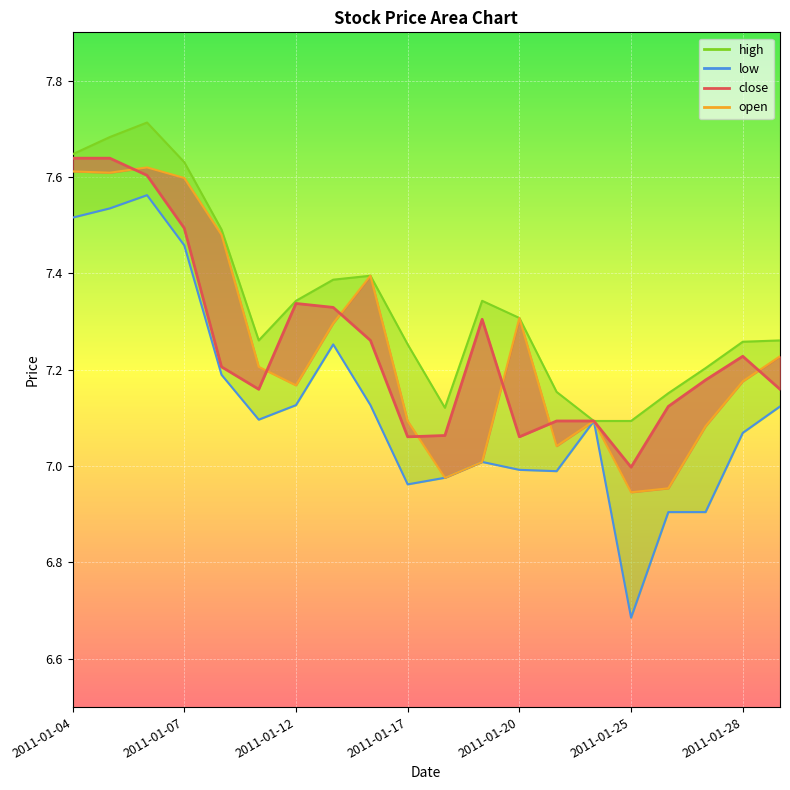

Which series has the widest spread of values?

low